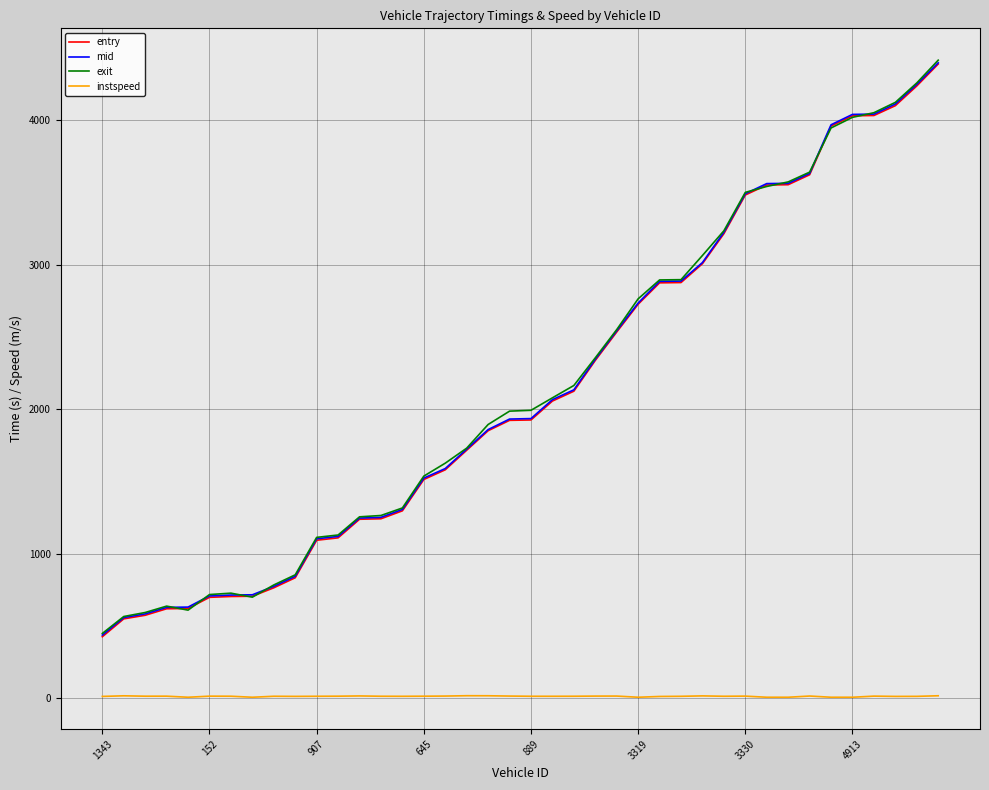

Which series has the widest spread of values?

exit